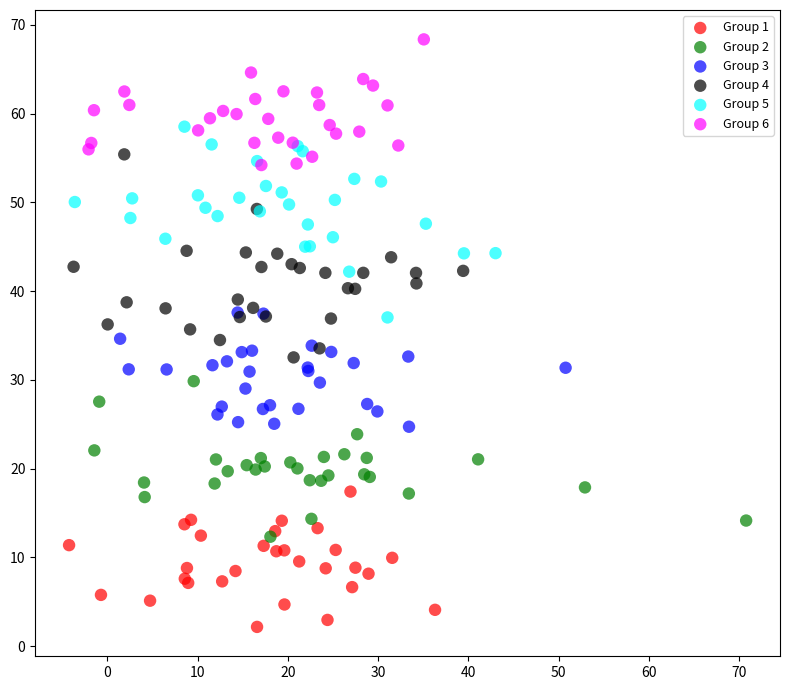

Which series reaches the maximum Y coordinate?

Group 6